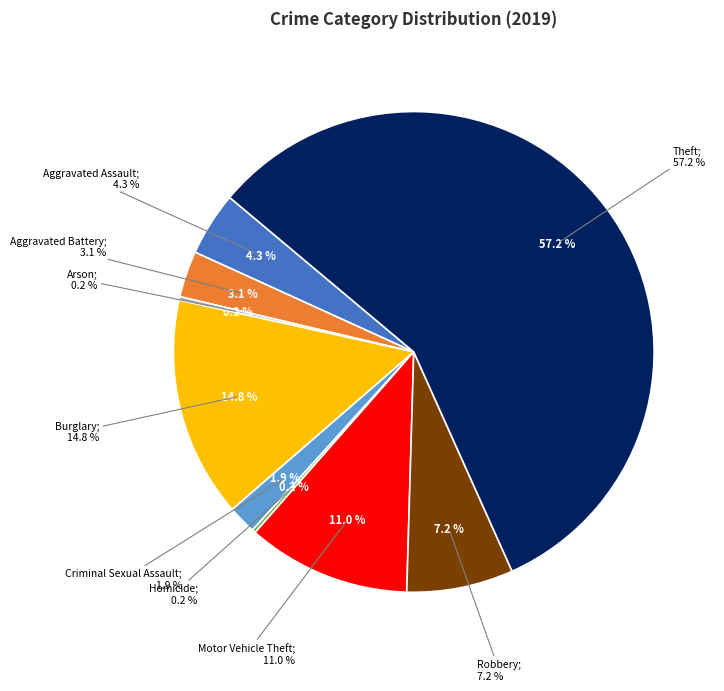

Which category has the smallest portion of the pie?

Arson